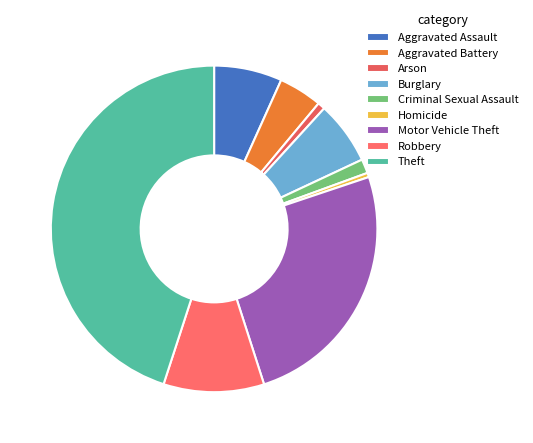

True or false: Arson accounts for 13% of the total.

False